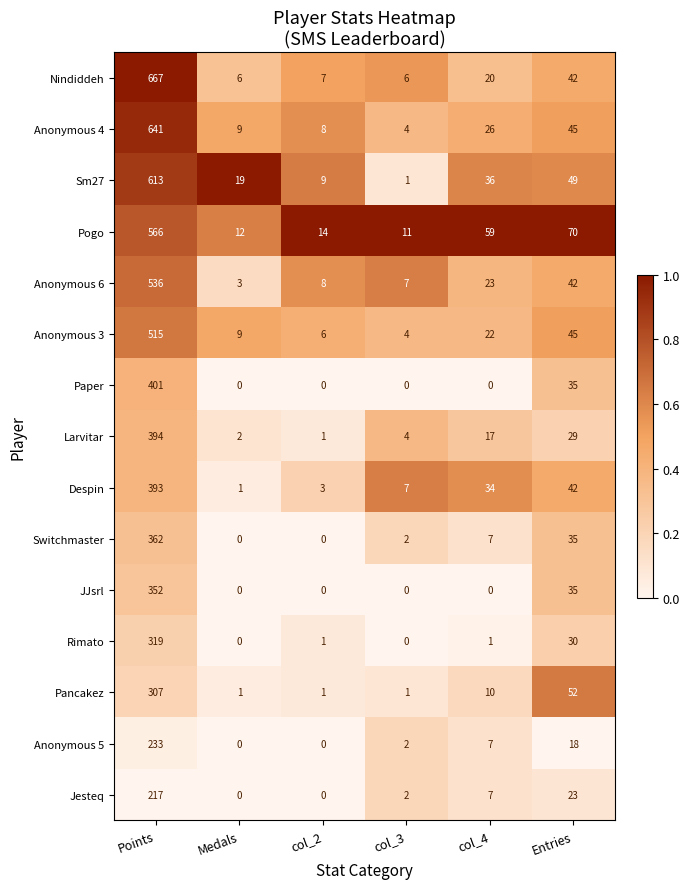

What is the difference between the maximum and second lowest values in the Nindiddeh series?

661